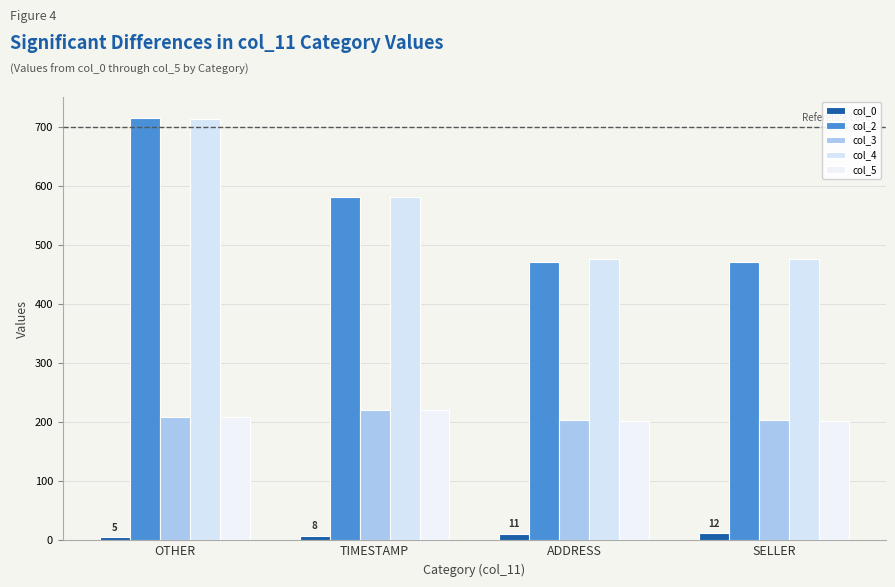

What are all the series names shown in the legend?

col_0, col_2, col_3, col_4, col_5